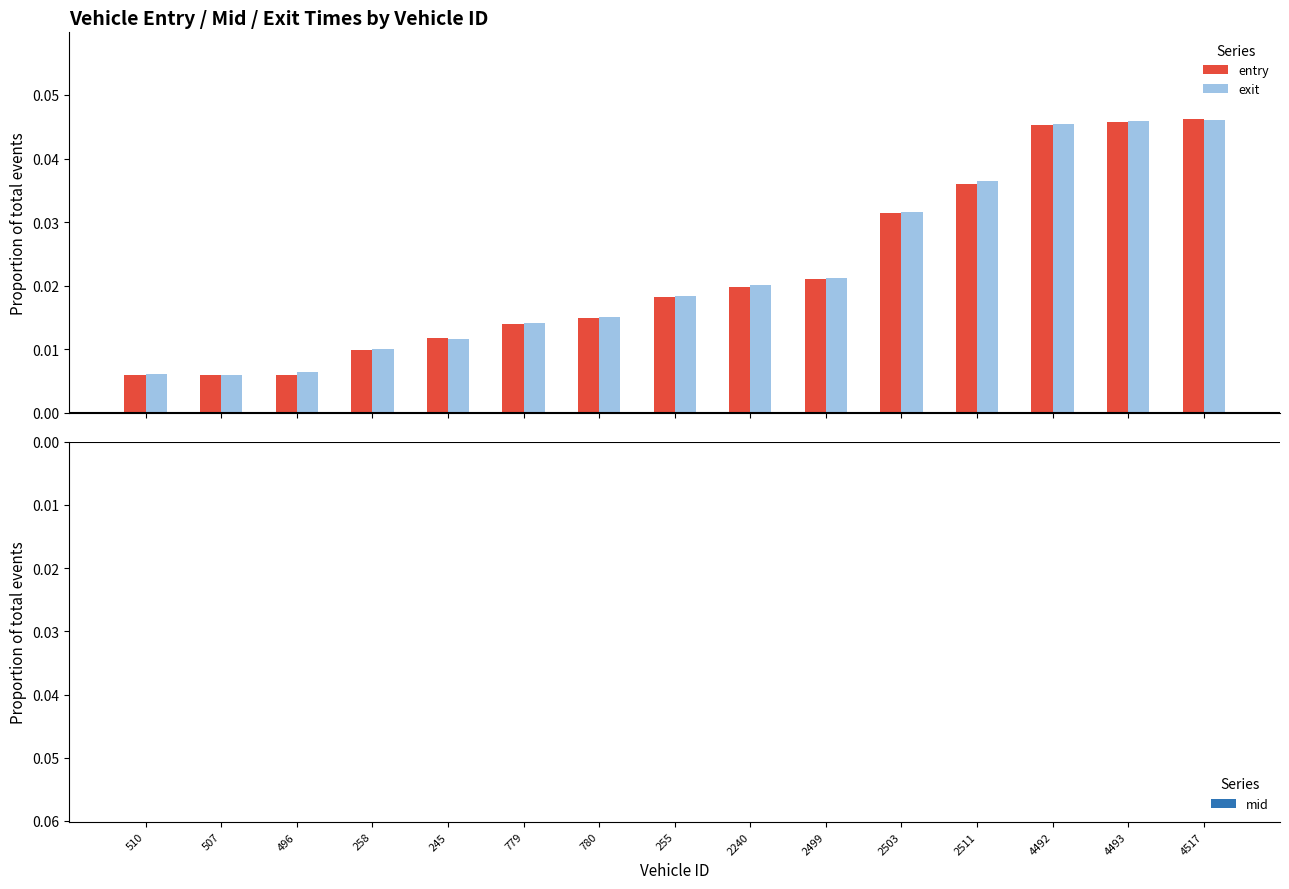

What is the label of the 8th bar from the left?

255